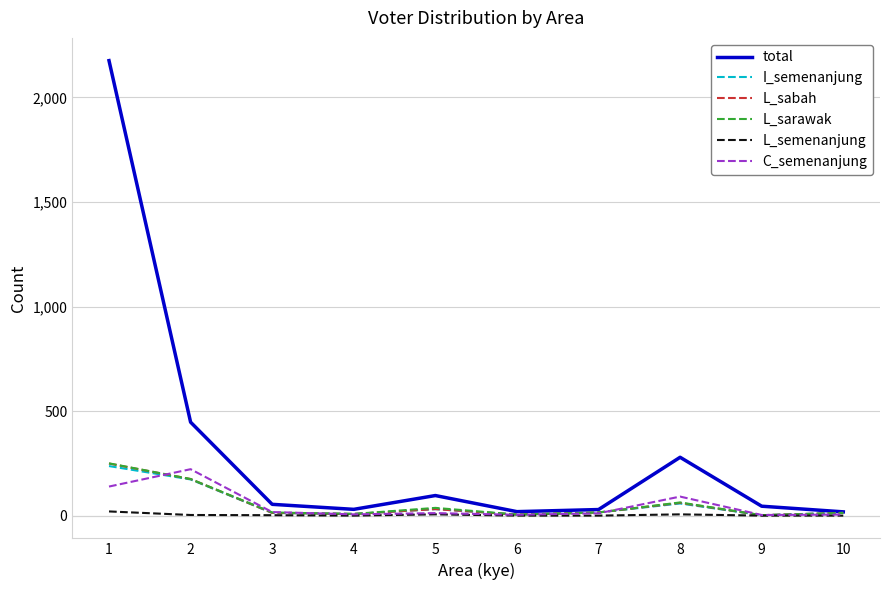

Is the value of L_sabah at 2 greater than the value of L_sarawak at 8?

Yes